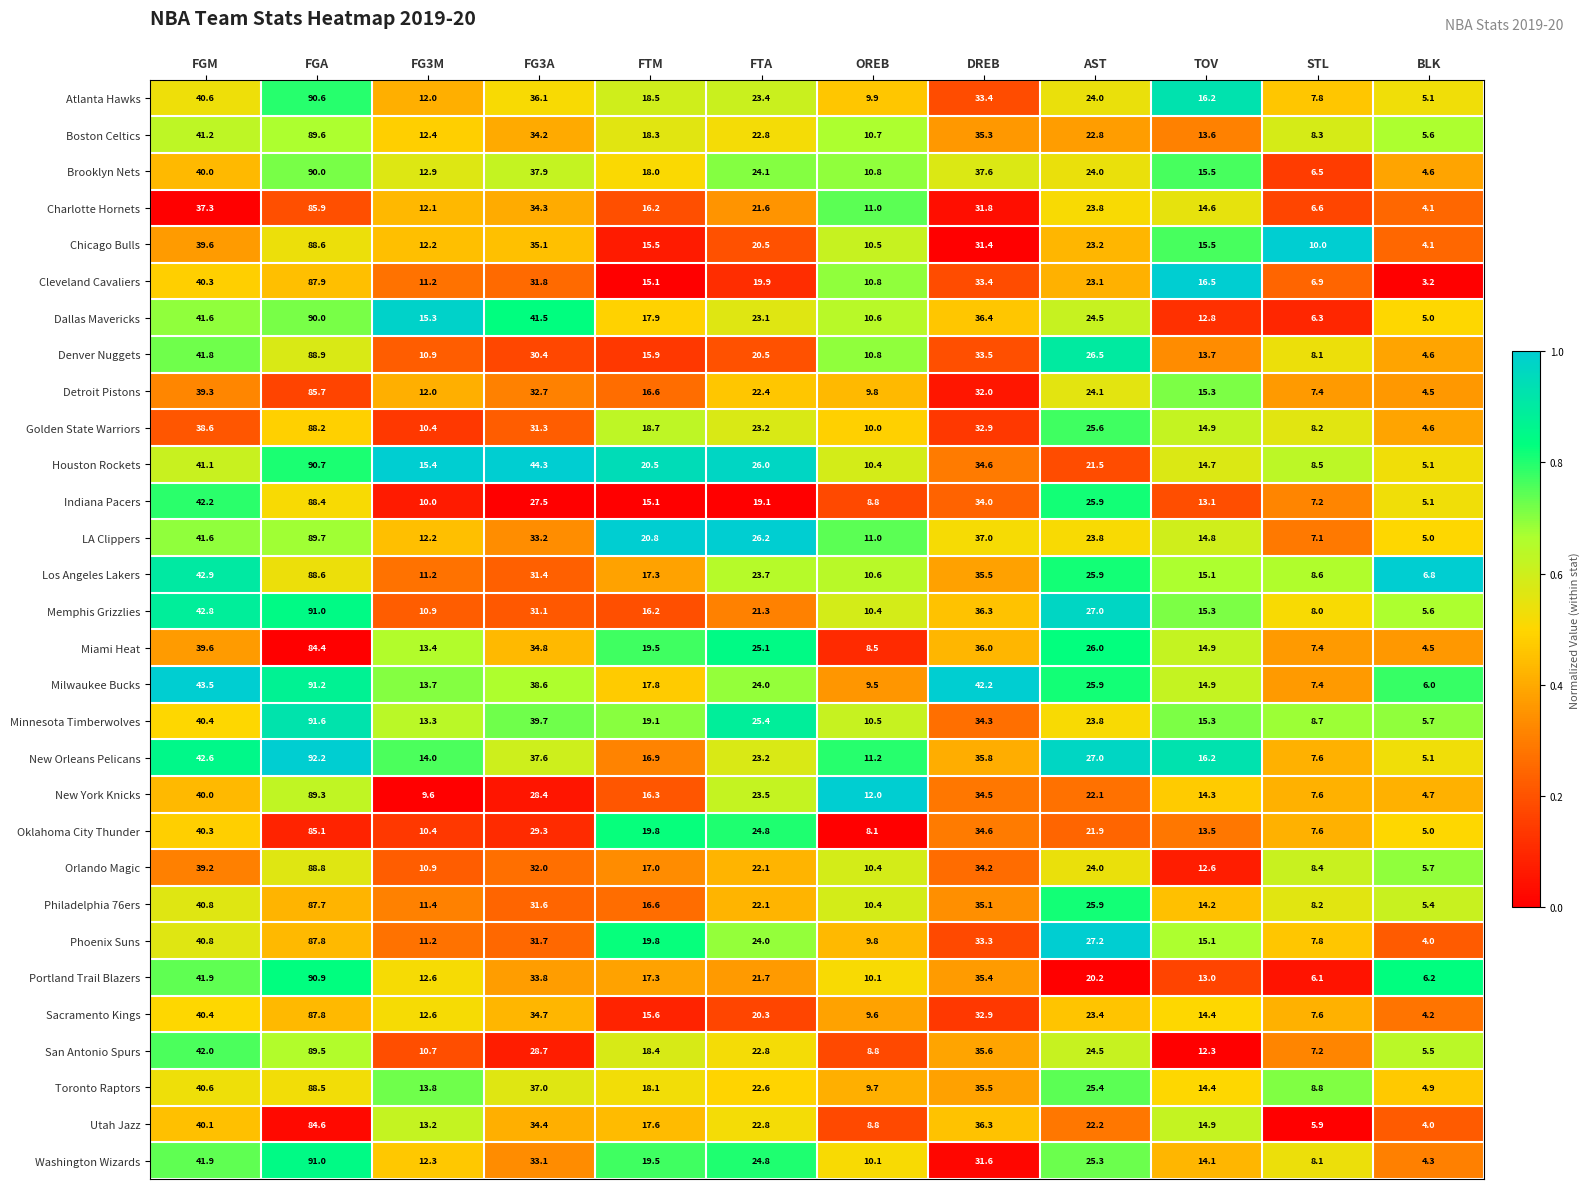

What is the difference between the highest and lowest values at STL?

4.1